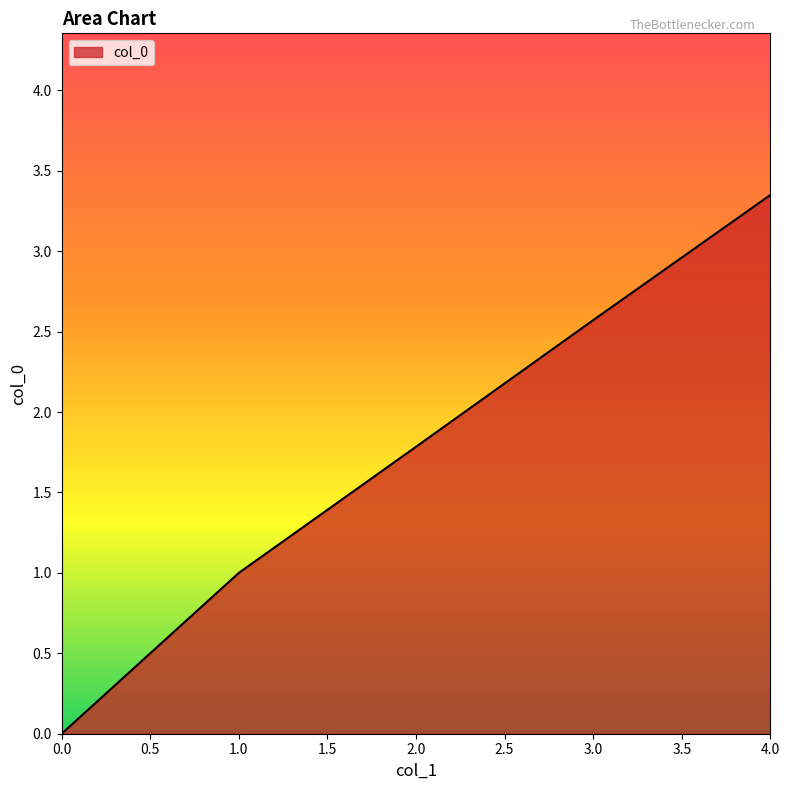

What is the sum of all values?

8.7